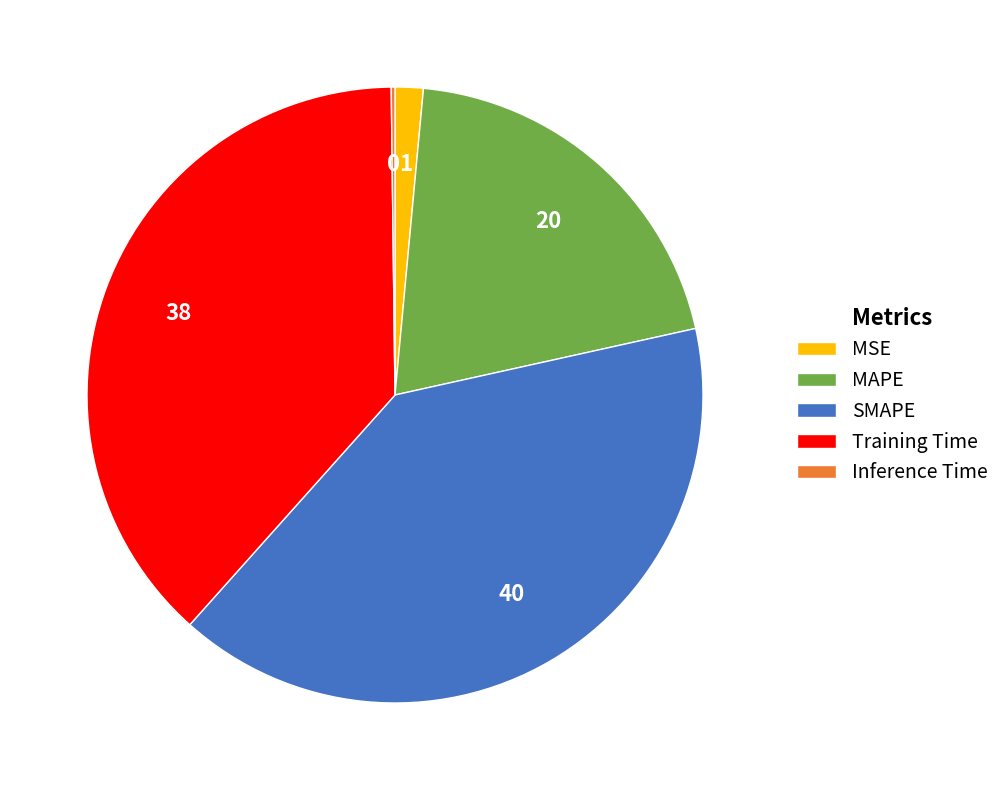

Which slice is the largest?

SMAPE